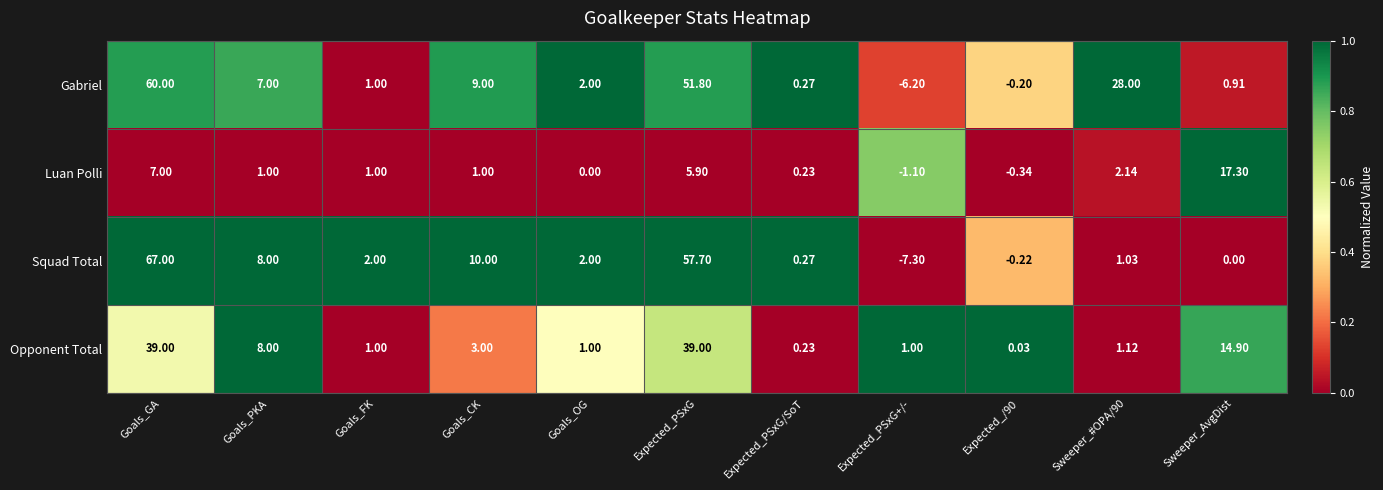

Rank the series by their maximum value, from lowest to highest.

Luan Polli, Opponent Total, Gabriel, Squad Total